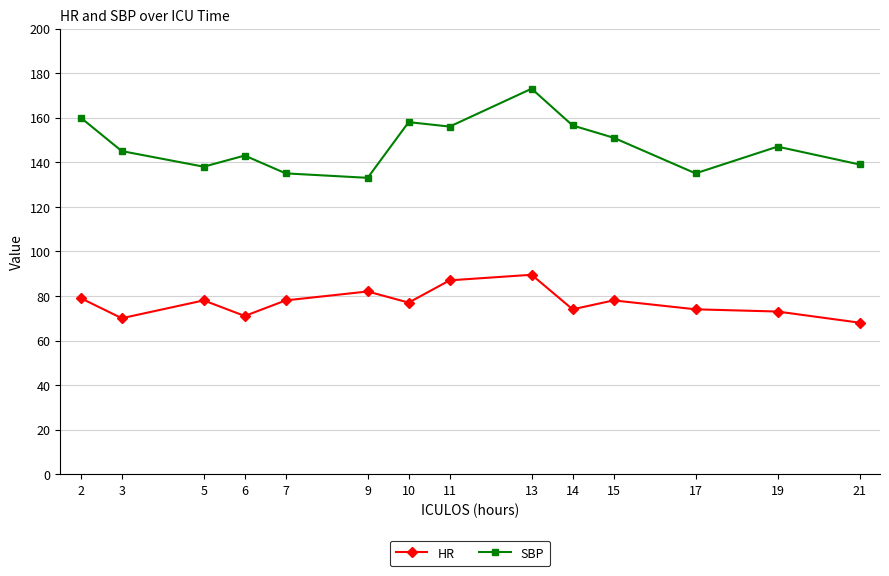

At 6, list the series in order from largest to smallest.

SBP, HR